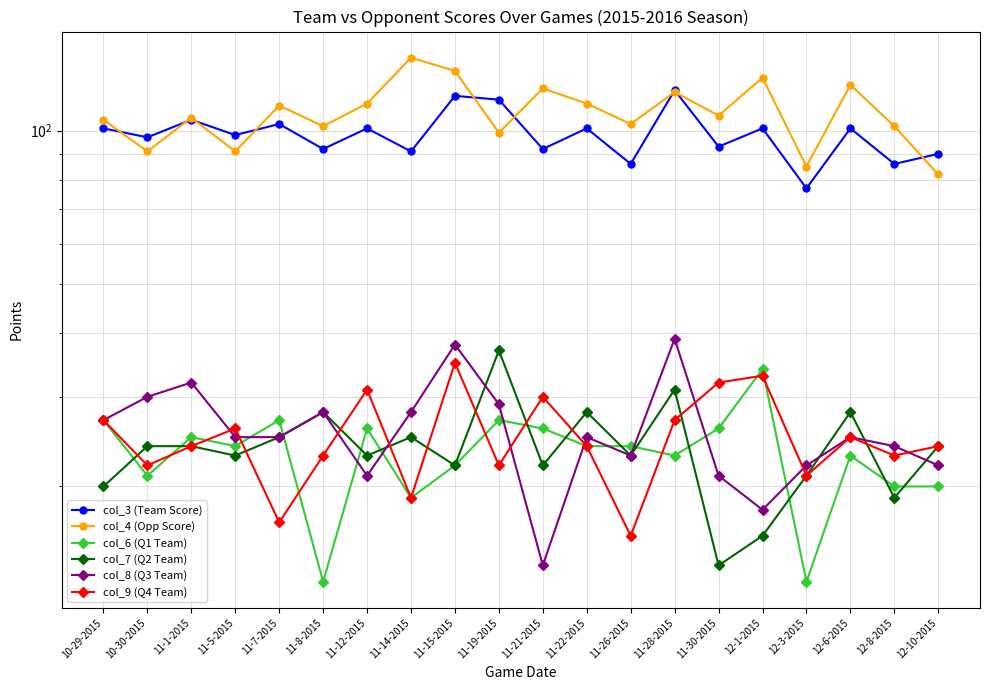

Is it true that col_7 (Q2 Team) equals 28 at 11-8-2015?

True